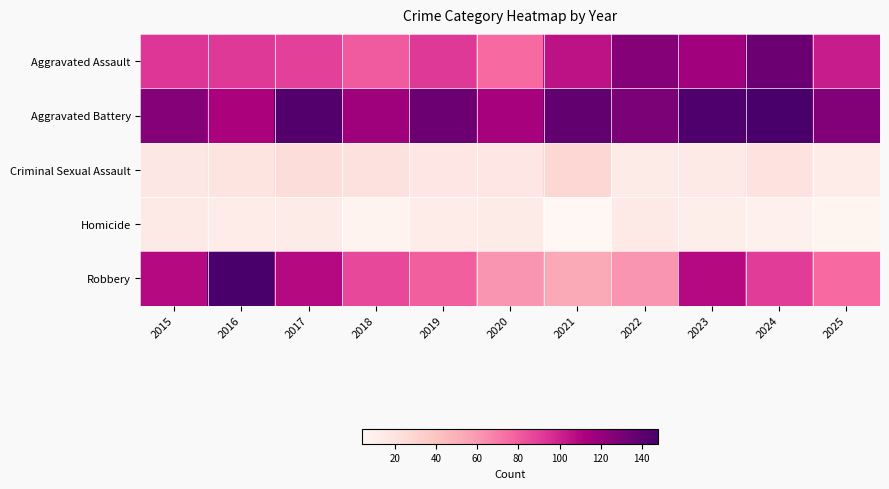

Which series has the largest total across all categories?

Aggravated Battery